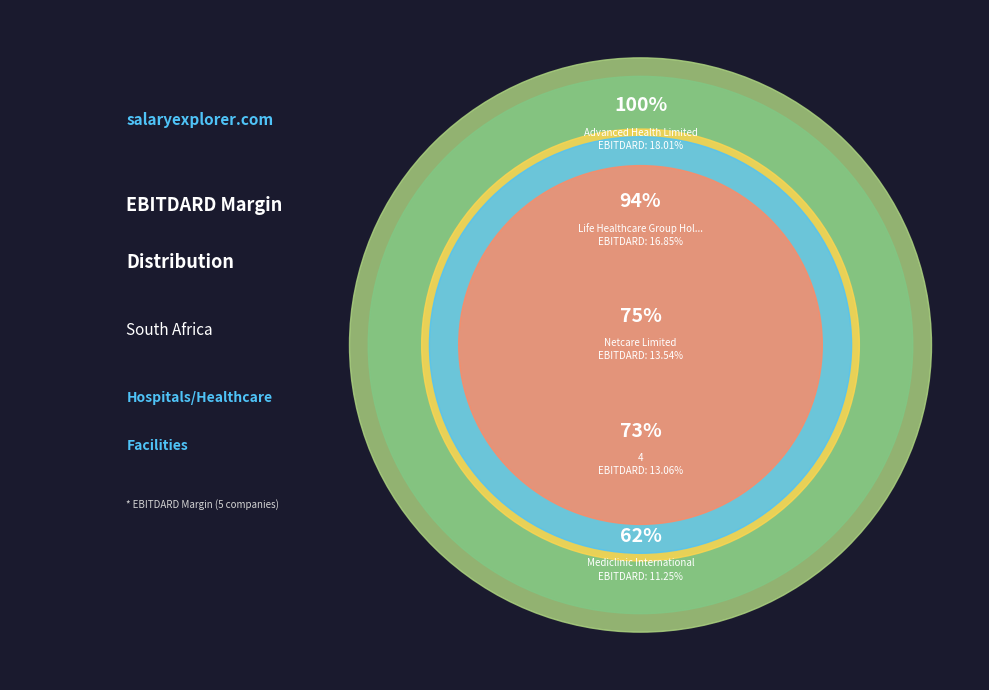

What is the largest slice in the pie chart?

Advanced Health Limited